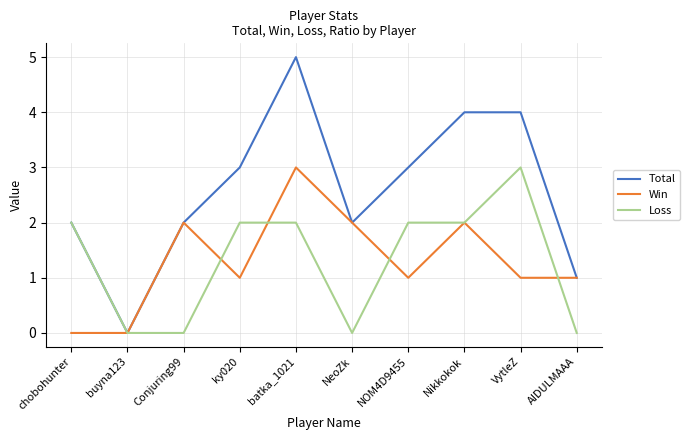

Which series has the widest spread of values?

Total